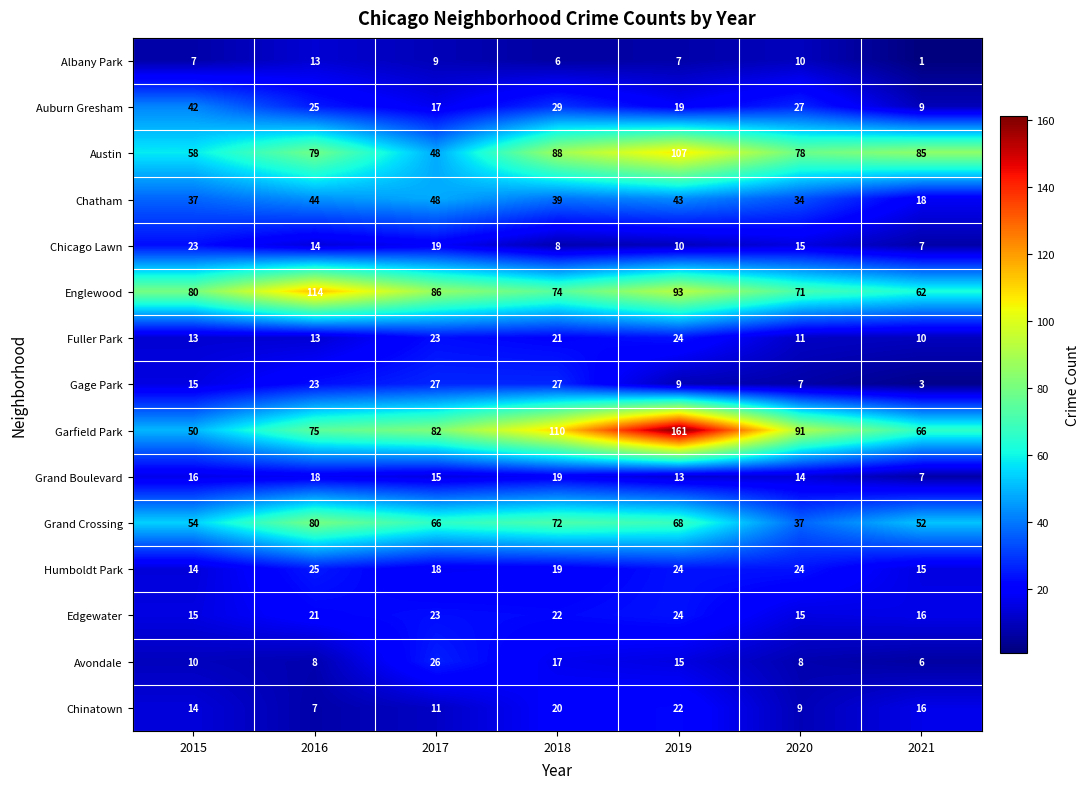

Which category has the lowest value in the Auburn Gresham series?

2021